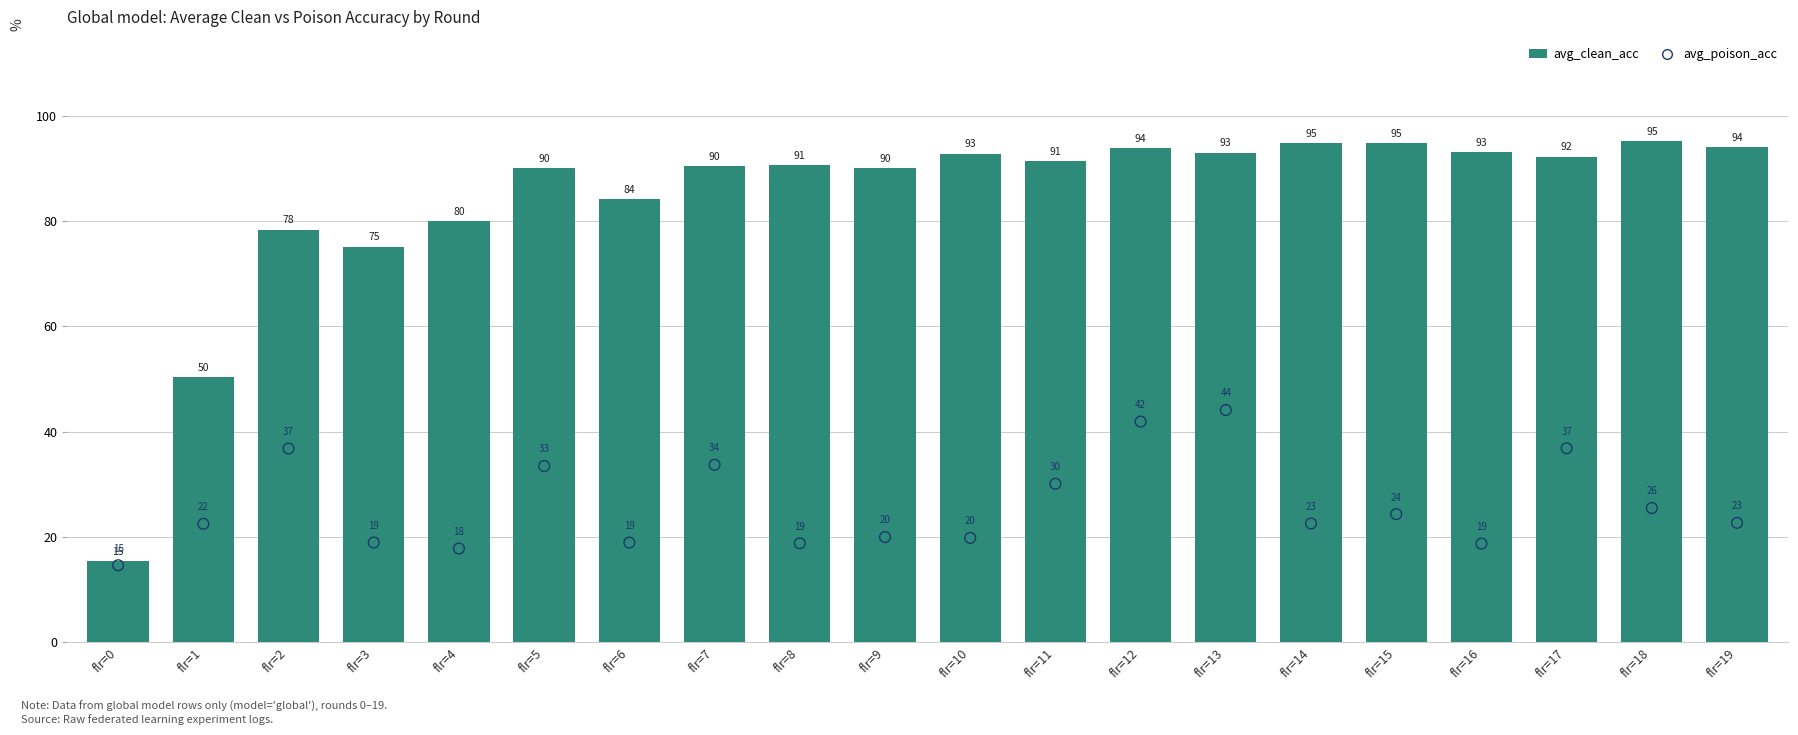

Which series reaches the minimum Y coordinate?

avg_poison_acc